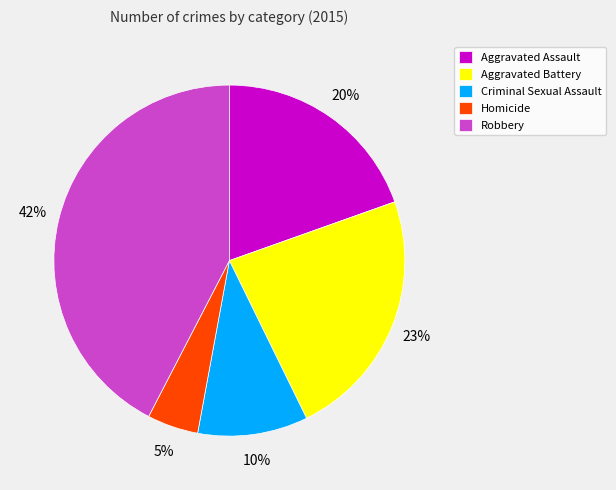

Is there a majority slice in this chart?

No